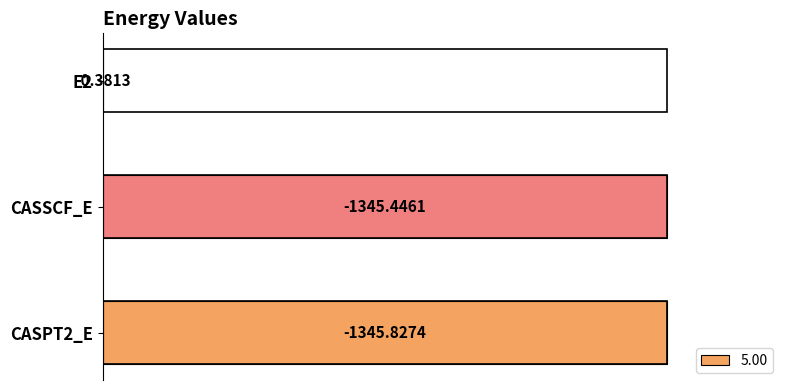

Is it true that the value at E2 is 0.0?

False